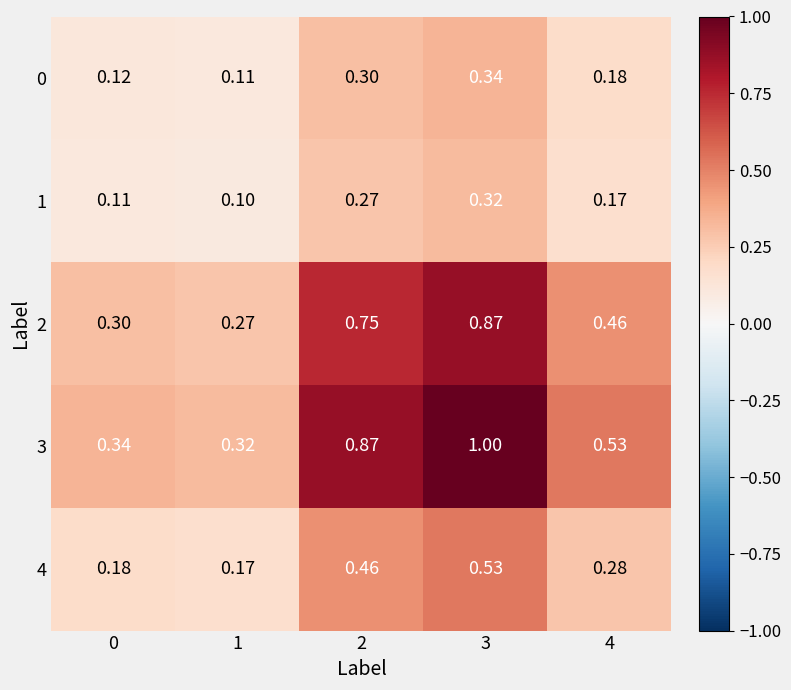

What is the minimum value shown in the chart?

0.1